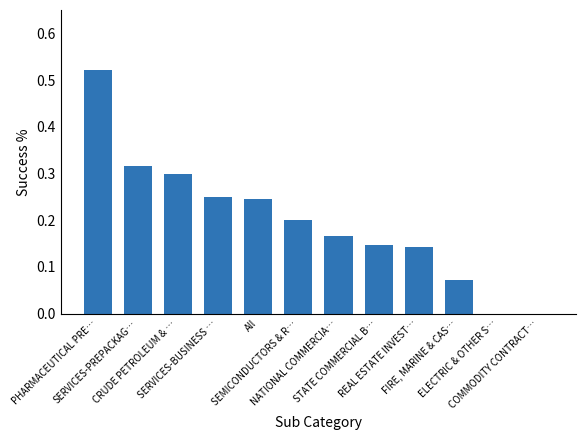

What is the difference between the second highest and minimum values?

0.3